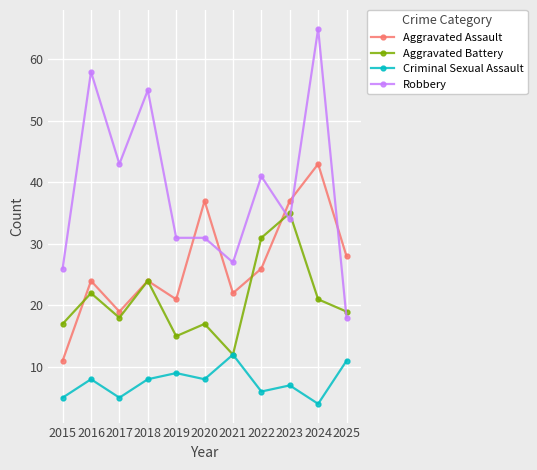

What is the spread (max minus min) of values at 2015?

21